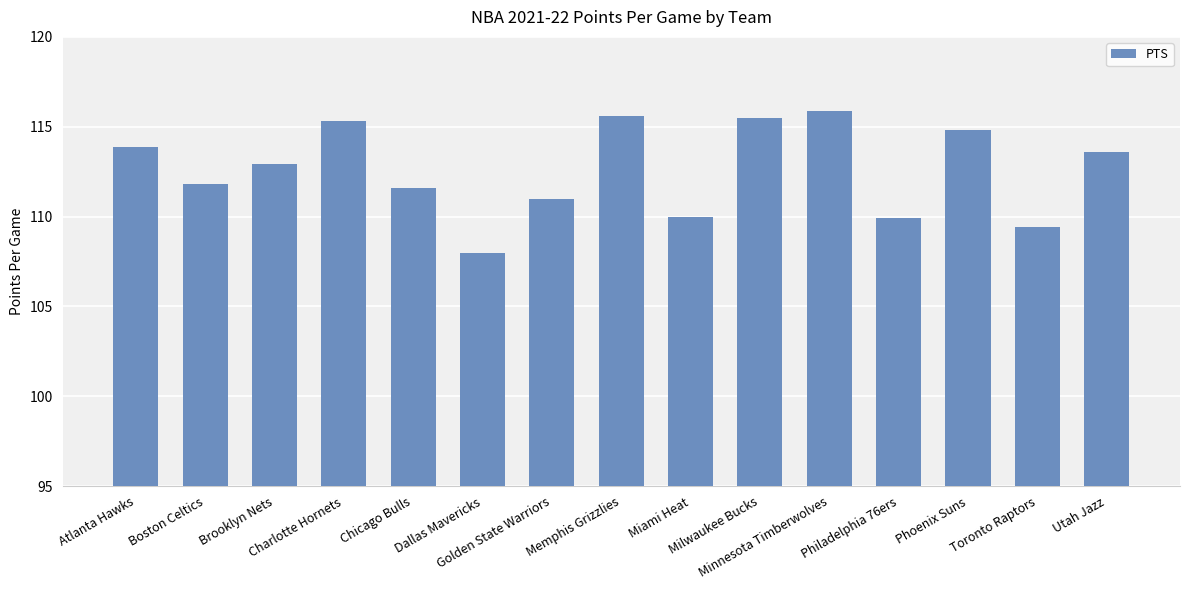

Which category has the lowest value across all series?

Dallas Mavericks